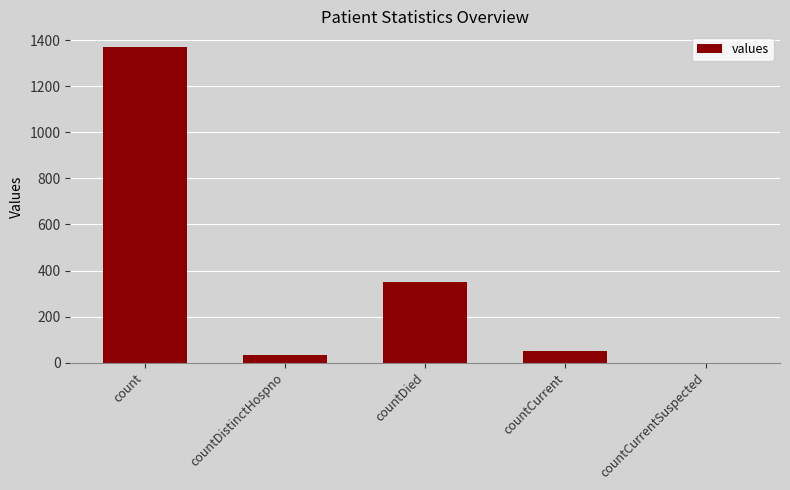

Are the bars horizontal?

No